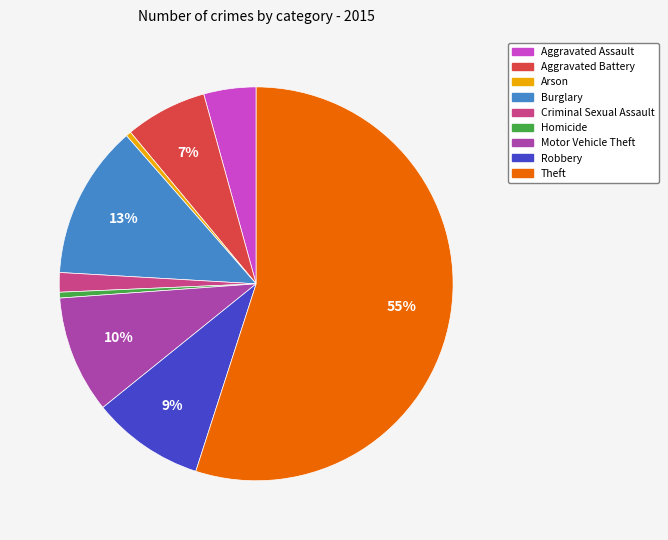

What is the ratio of the value at Aggravated Battery to the value at Motor Vehicle Theft?

0.7